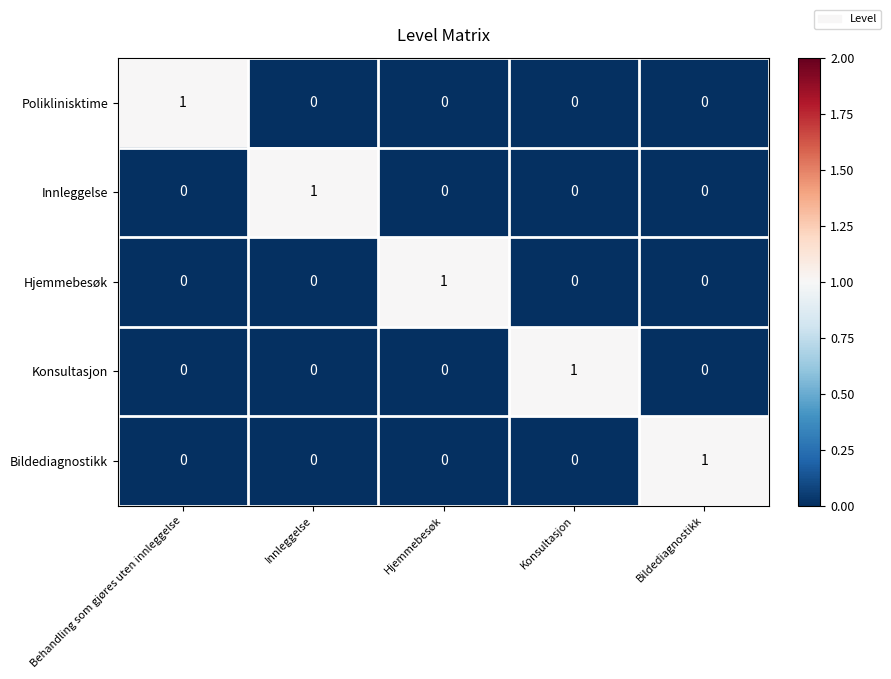

Reading right to left, what are all the values shown in this chart?

Poliklinisktime: Bildediagnostikk=0	Konsultasjon=0	Hjemmebesøk=0	Innleggelse=0	Behandling som gjøres uten innleggelse=1
Innleggelse: Bildediagnostikk=0	Konsultasjon=0	Hjemmebesøk=0	Innleggelse=1	Behandling som gjøres uten innleggelse=0
Hjemmebesøk: Bildediagnostikk=0	Konsultasjon=0	Hjemmebesøk=1	Innleggelse=0	Behandling som gjøres uten innleggelse=0
Konsultasjon: Bildediagnostikk=0	Konsultasjon=1	Hjemmebesøk=0	Innleggelse=0	Behandling som gjøres uten innleggelse=0
Bildediagnostikk: Bildediagnostikk=1	Konsultasjon=0	Hjemmebesøk=0	Innleggelse=0	Behandling som gjøres uten innleggelse=0